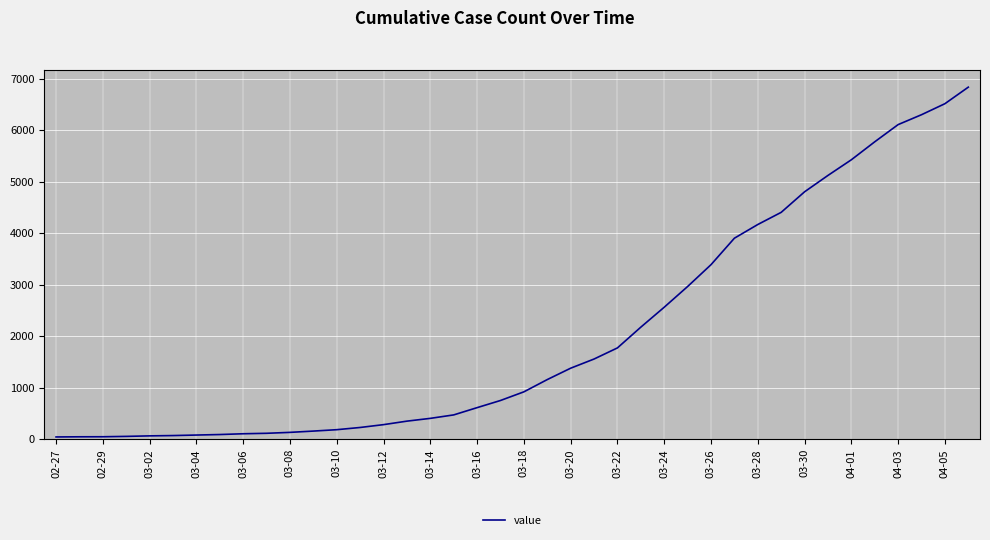

What is the sum of all values?

81428